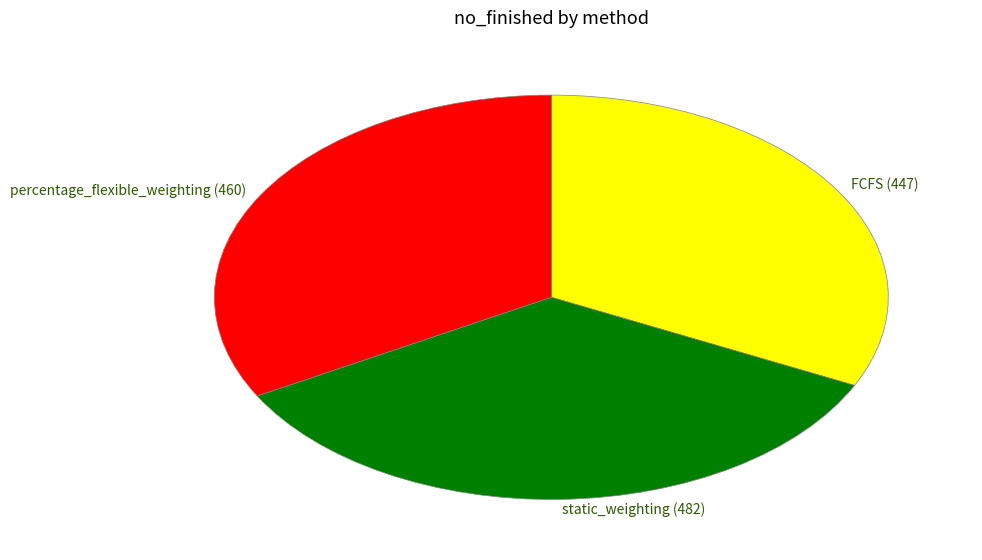

Which slice is the largest?

static_weighting